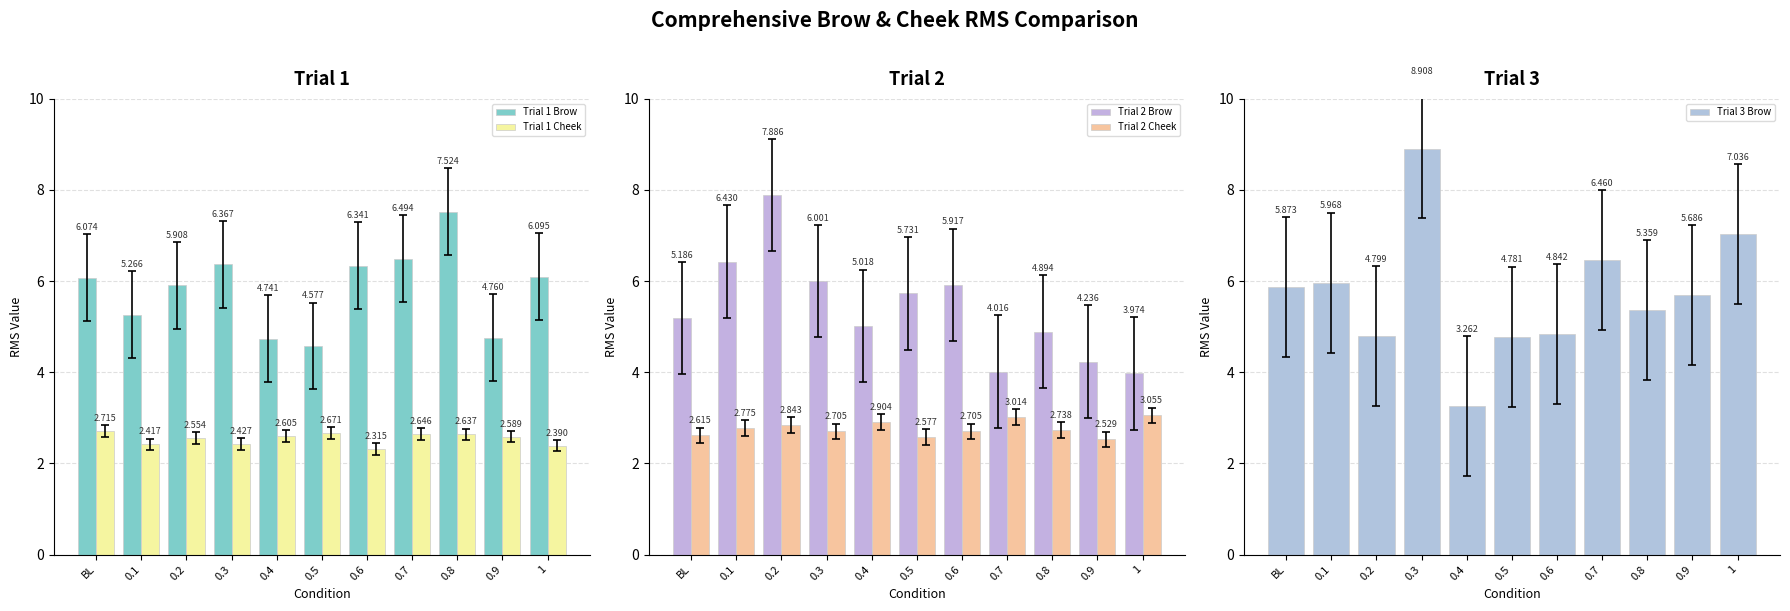

Which series has the widest spread of values?

Trial 3 Brow